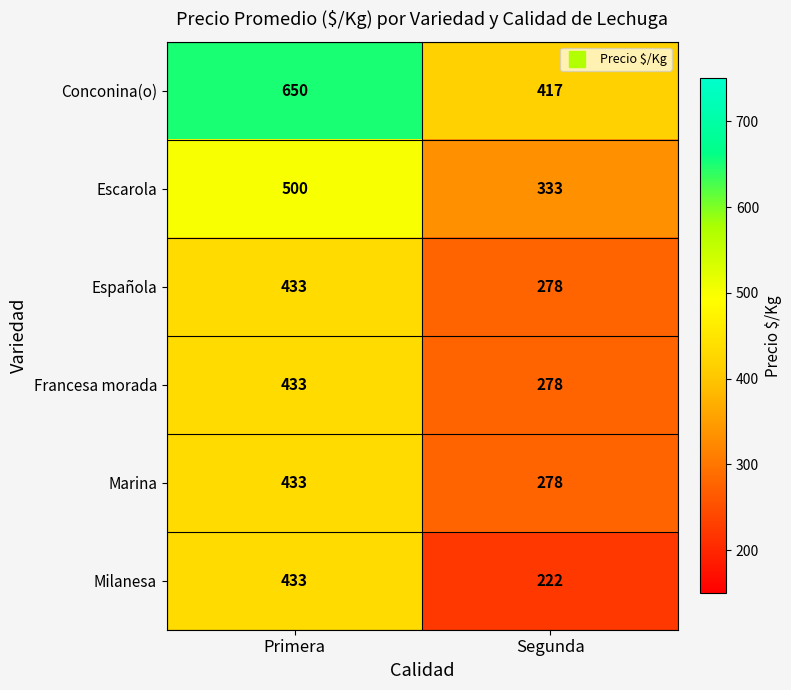

Which label corresponds to the smallest value in the chart?

Segunda